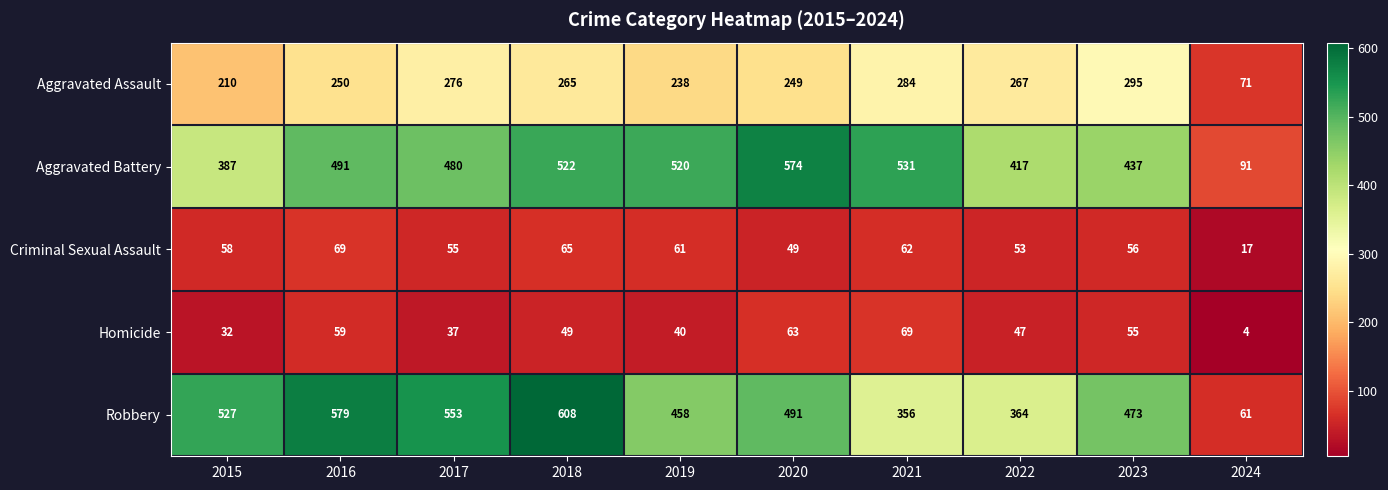

What is the approximate value of Homicide at 2017, to the nearest 10?

40